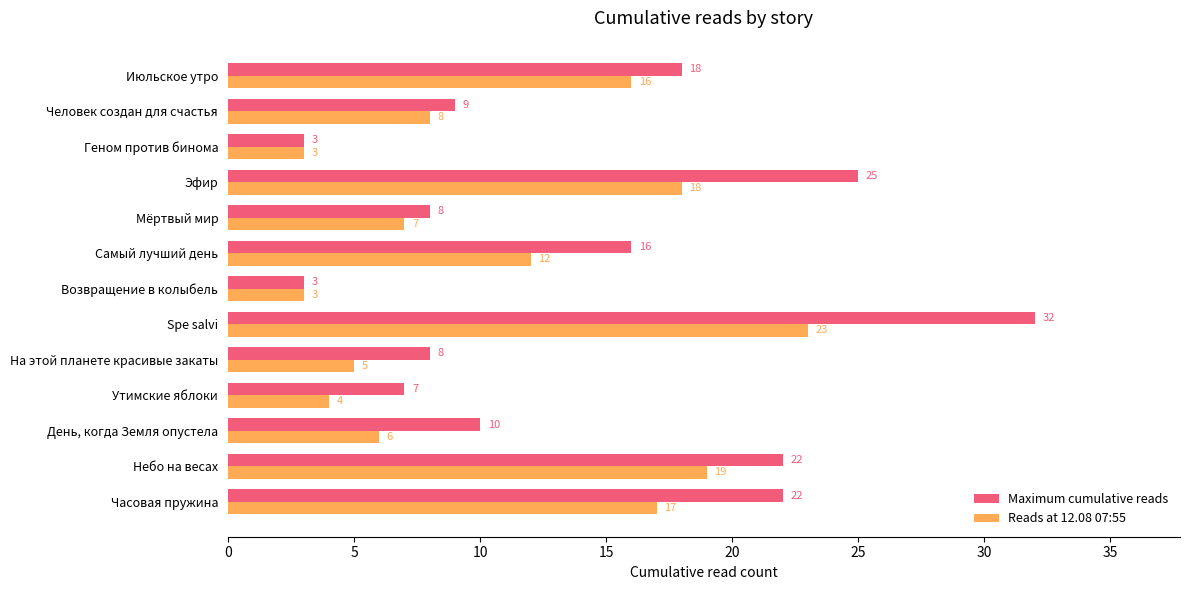

At how many categories does at least one series exceed 4?

11